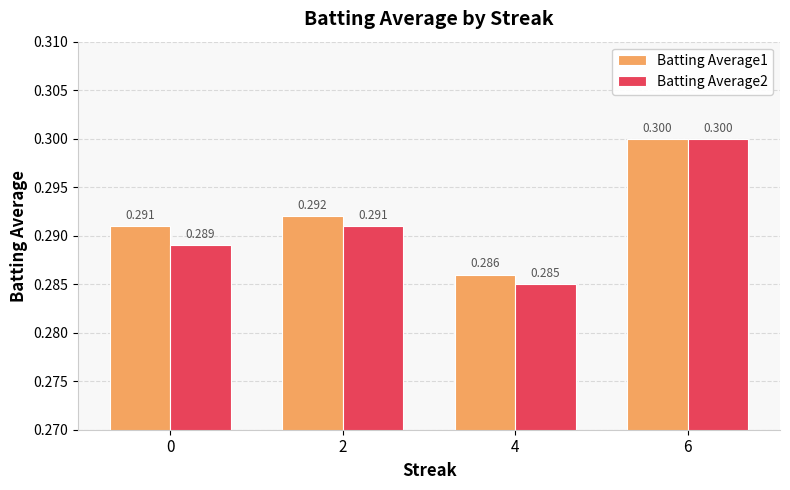

What is the value of the Batting Average1 bar at the 1st from the left?

0.3